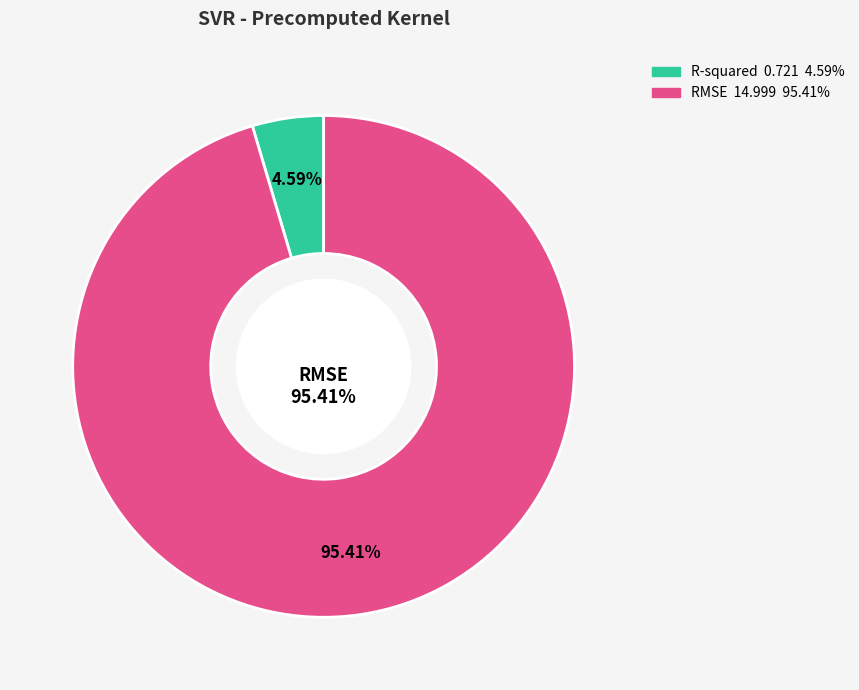

What is the change in value from R-squared to RMSE?

+14.3